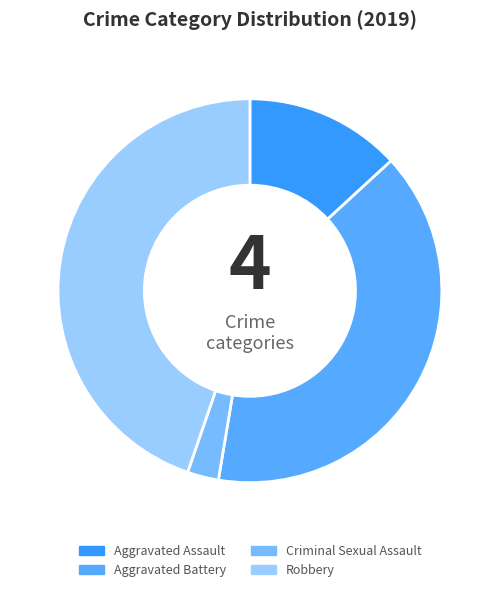

What is the total percentage of Aggravated Assault and Robbery?

57.9%